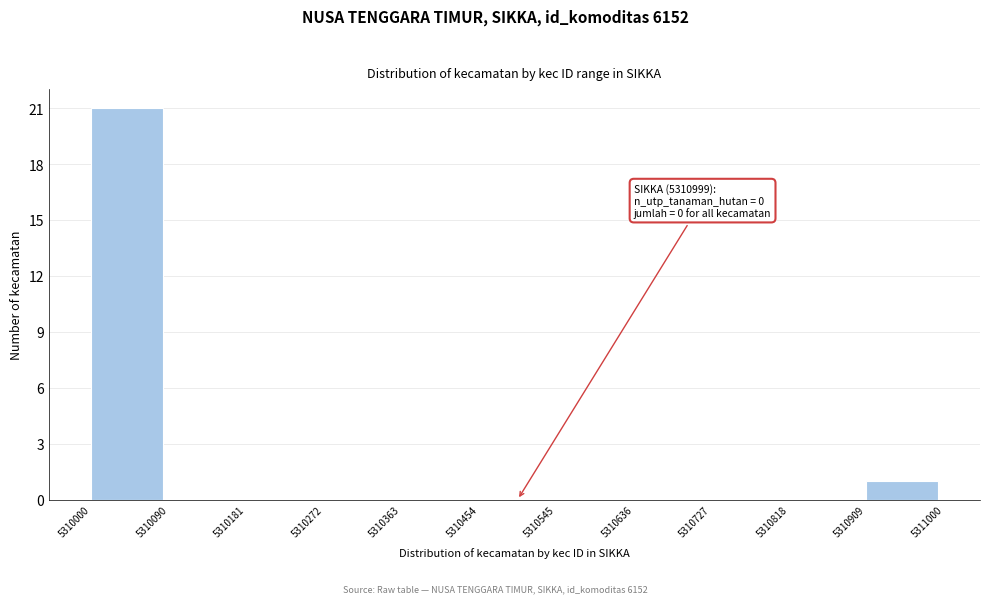

Which range on the x-axis has the tallest bar?

5310000 to 5310090